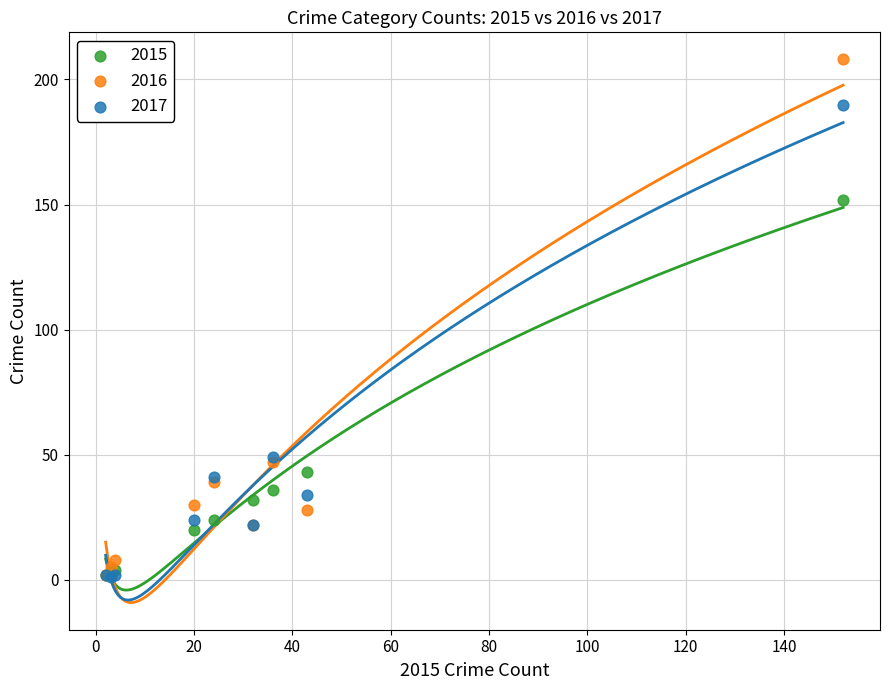

Which series reaches the maximum Y coordinate?

2016